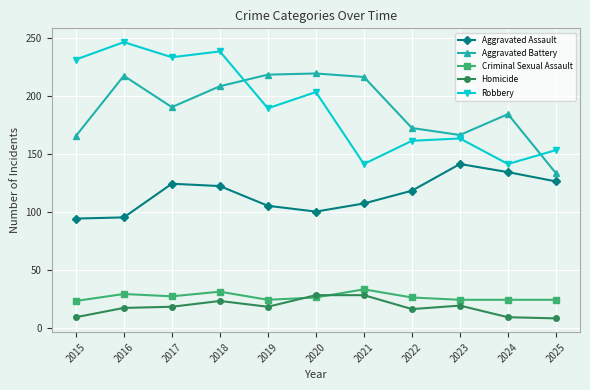

Read the Aggravated Assault value at 2017, to the nearest 5.

125